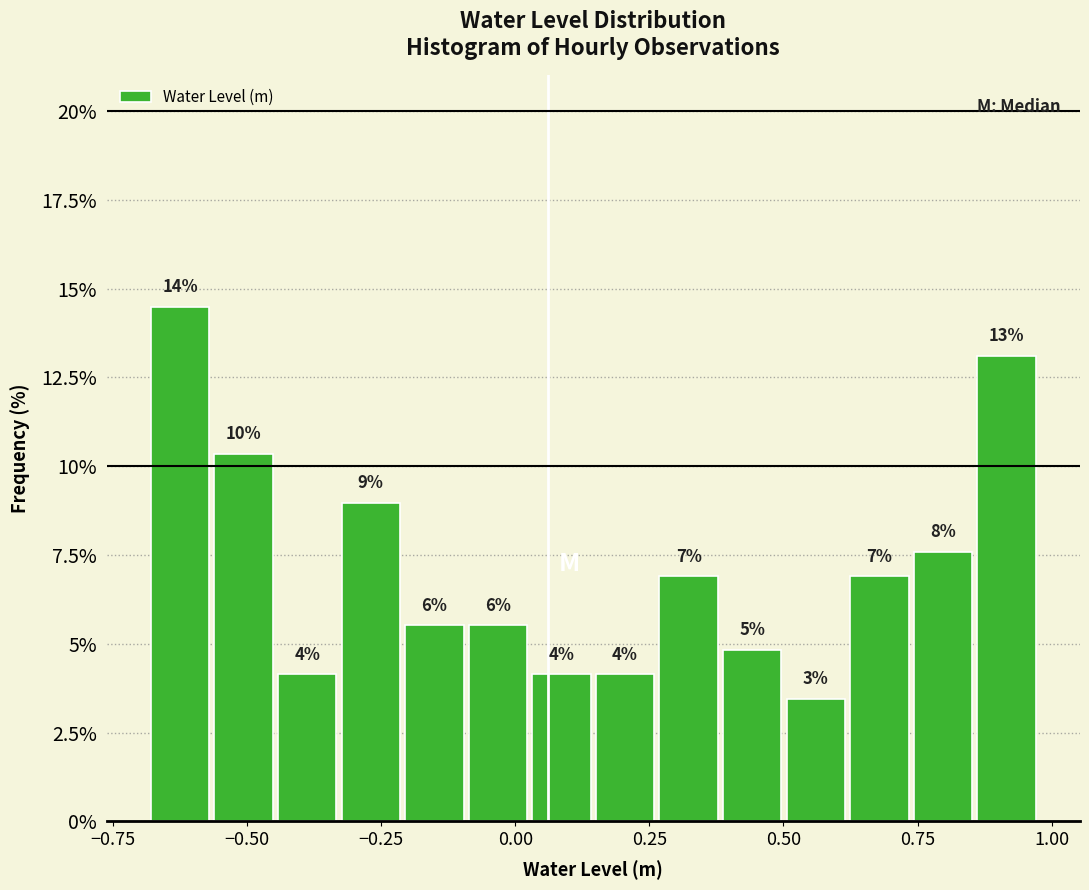

Read against the x-axis, roughly where is the centre of the tallest bar?

-0.65